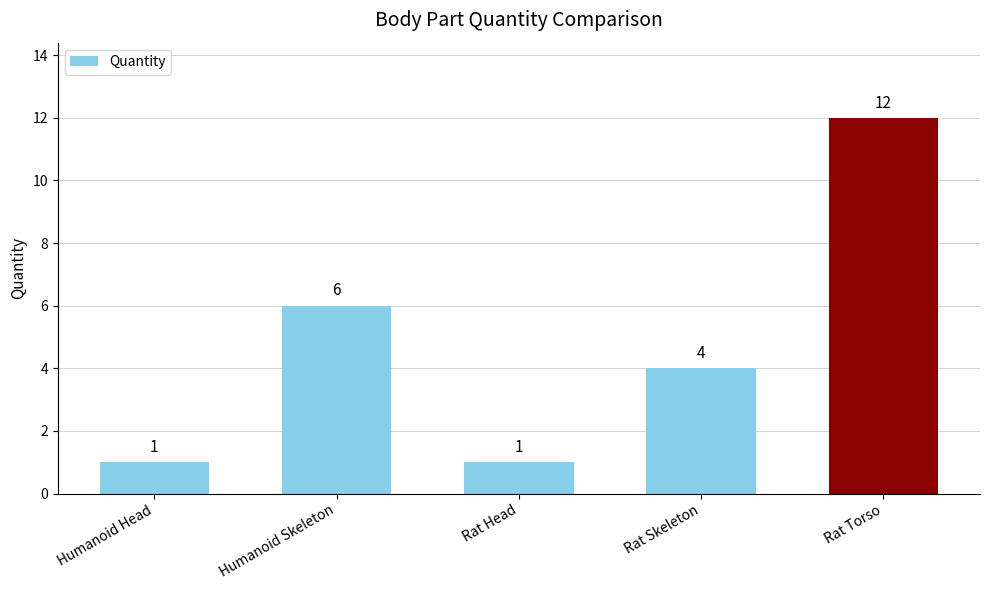

Which label corresponds to the largest value in the chart?

Rat Torso